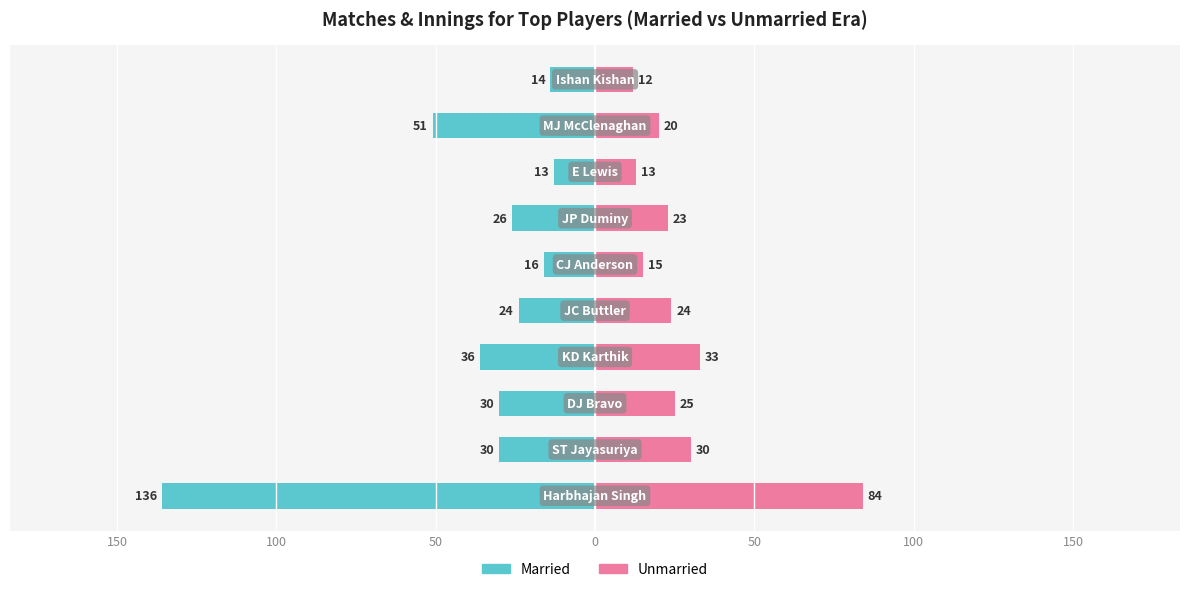

The Married series shows -14 at 9. True or false?

True